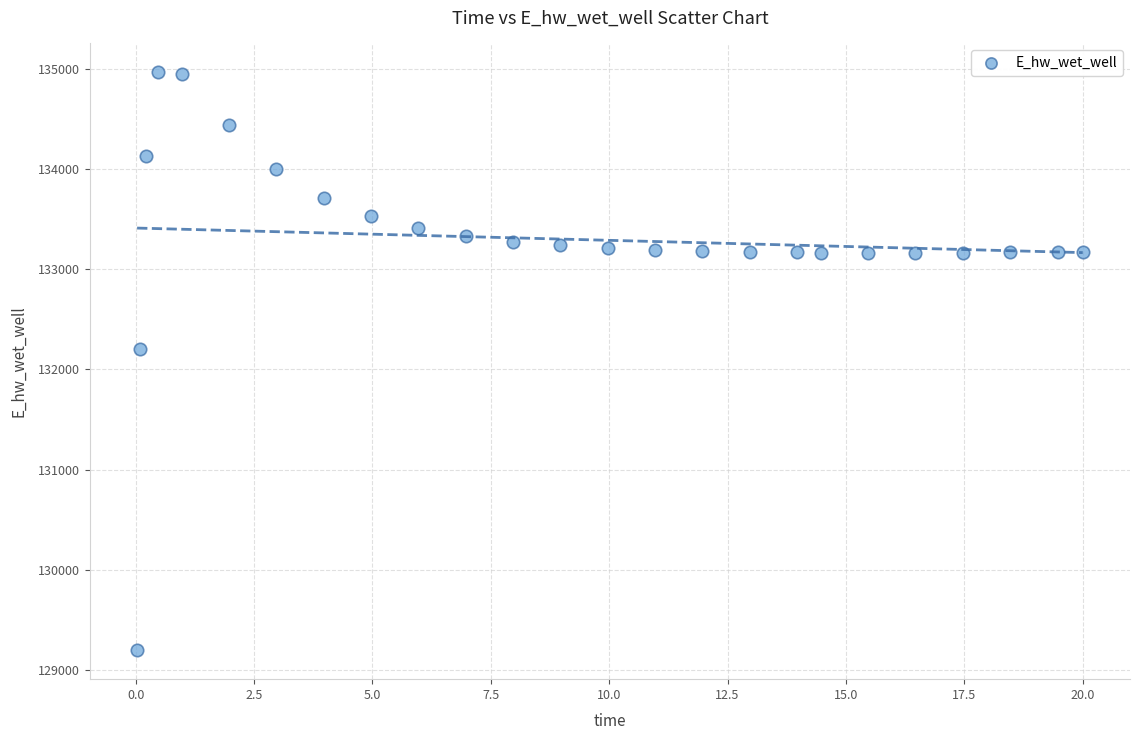

What is the range of X values (max minus min)?

20.0